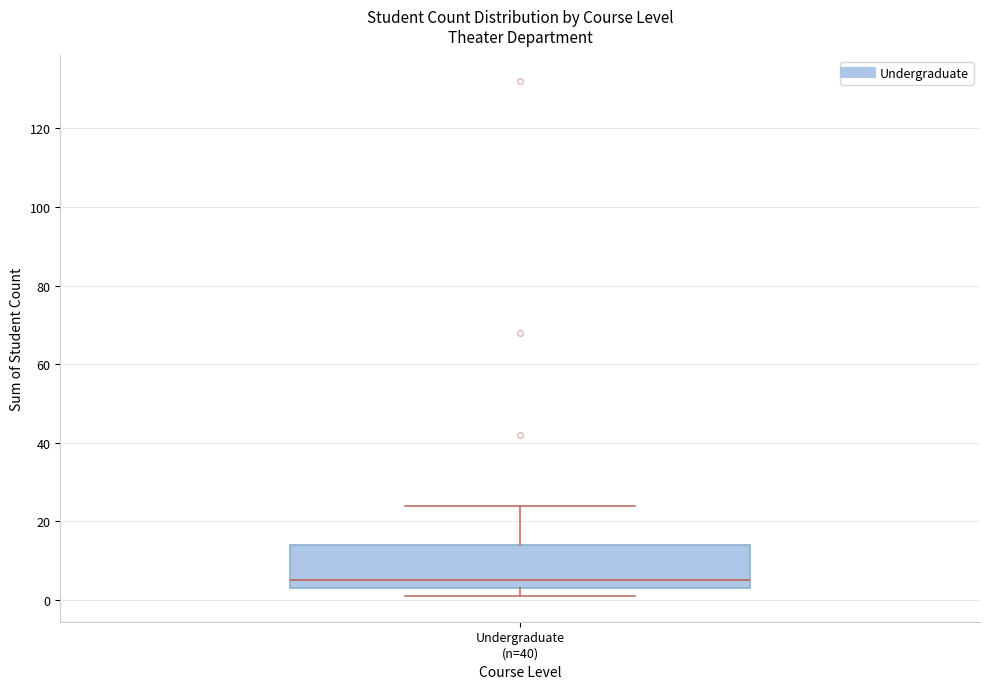

Transcribe this box plot: give where the median line is, the range the box spans, and where the two whiskers end, as read against the y-axis. The values are not printed on the chart, so give them approximately, as read against the axis.

median 6, box 4 to 14, whiskers 2 to 24